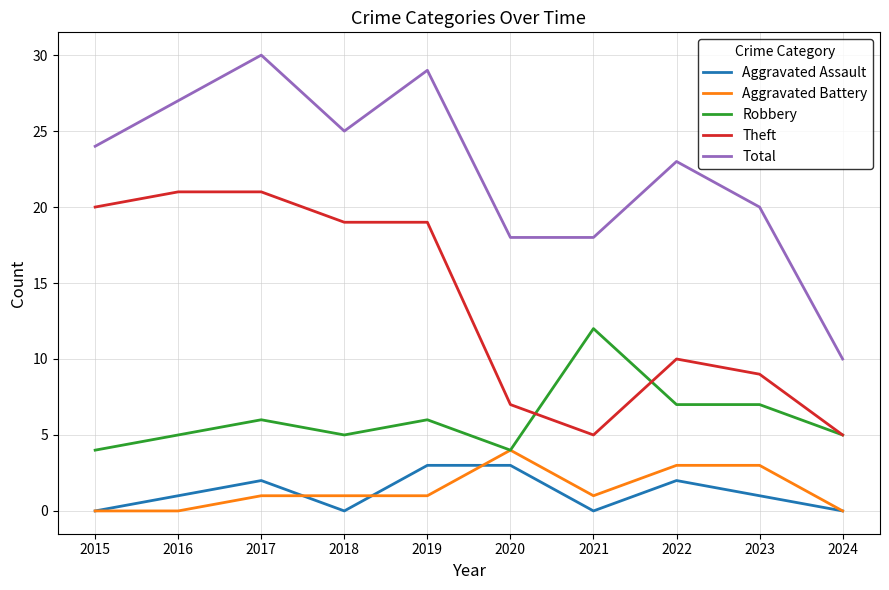

True or false: Theft and Aggravated Assault cross at least once.

False